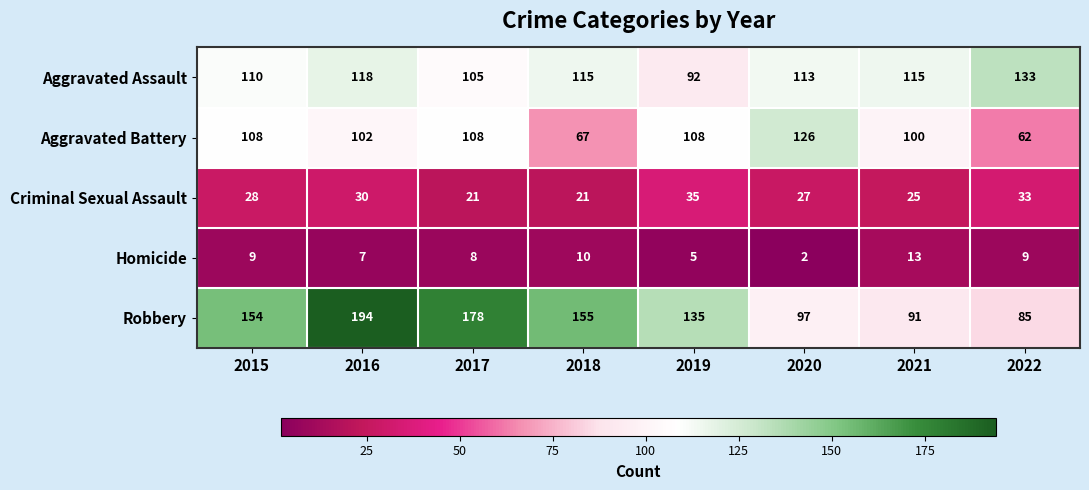

What is the sum of the Aggravated Battery values at 2022 and 2019?

170